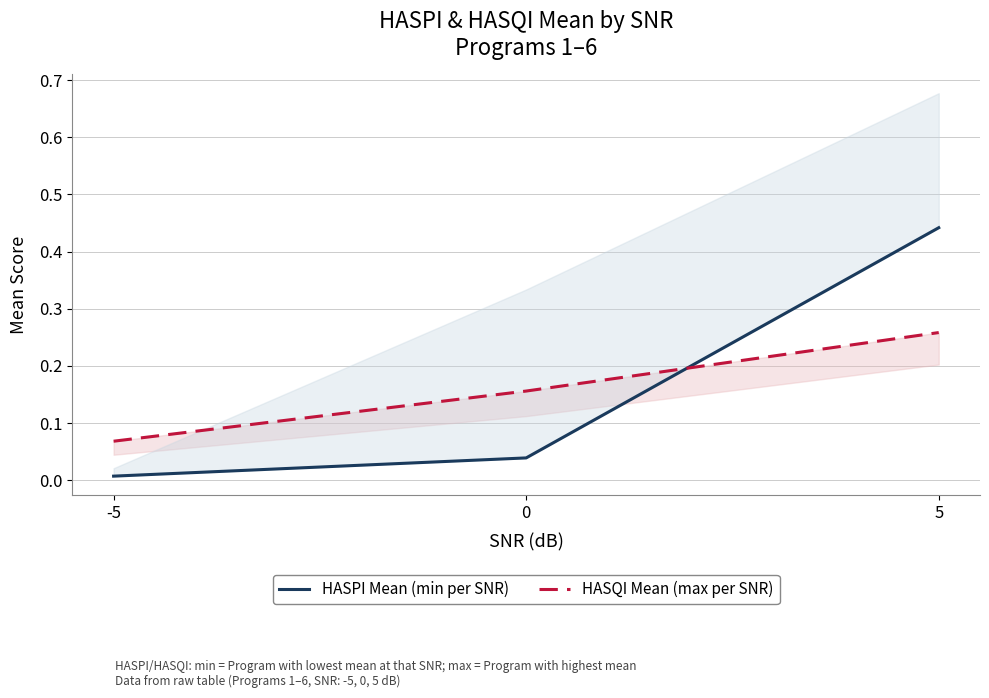

At which label is HASPI Mean (min per SNR) closest to 0?

-5